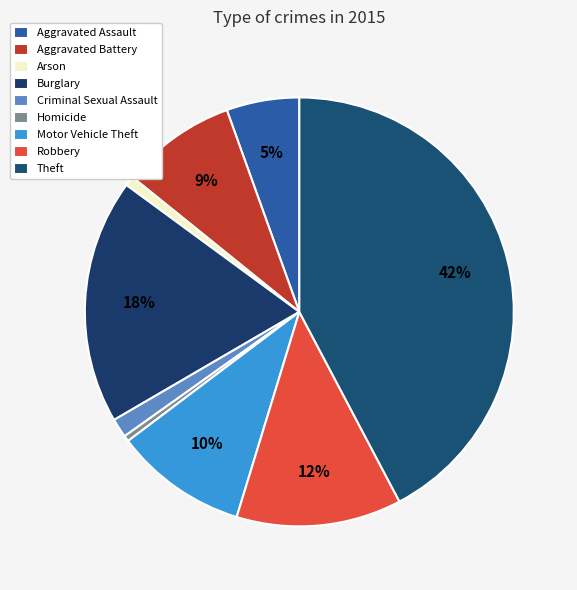

To the nearest percent, what is the combined percentage of Motor Vehicle Theft and Robbery?

22%